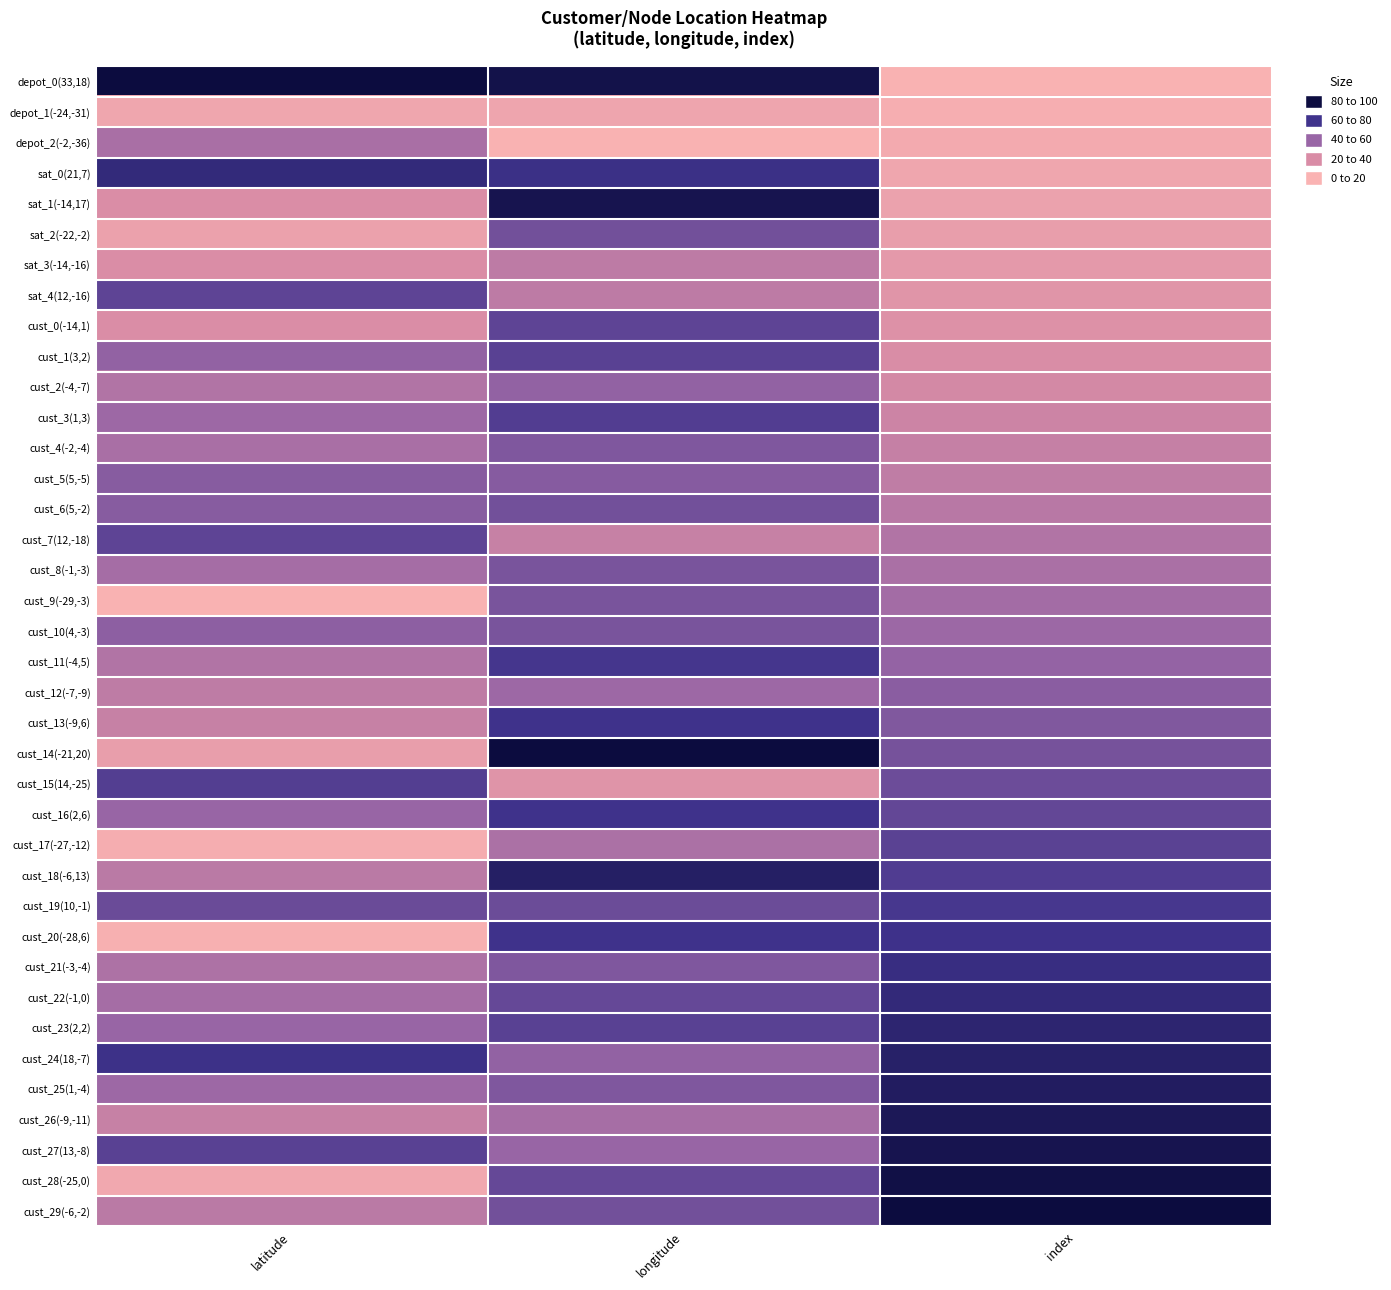

What is the total value across all series at index?

1900.0